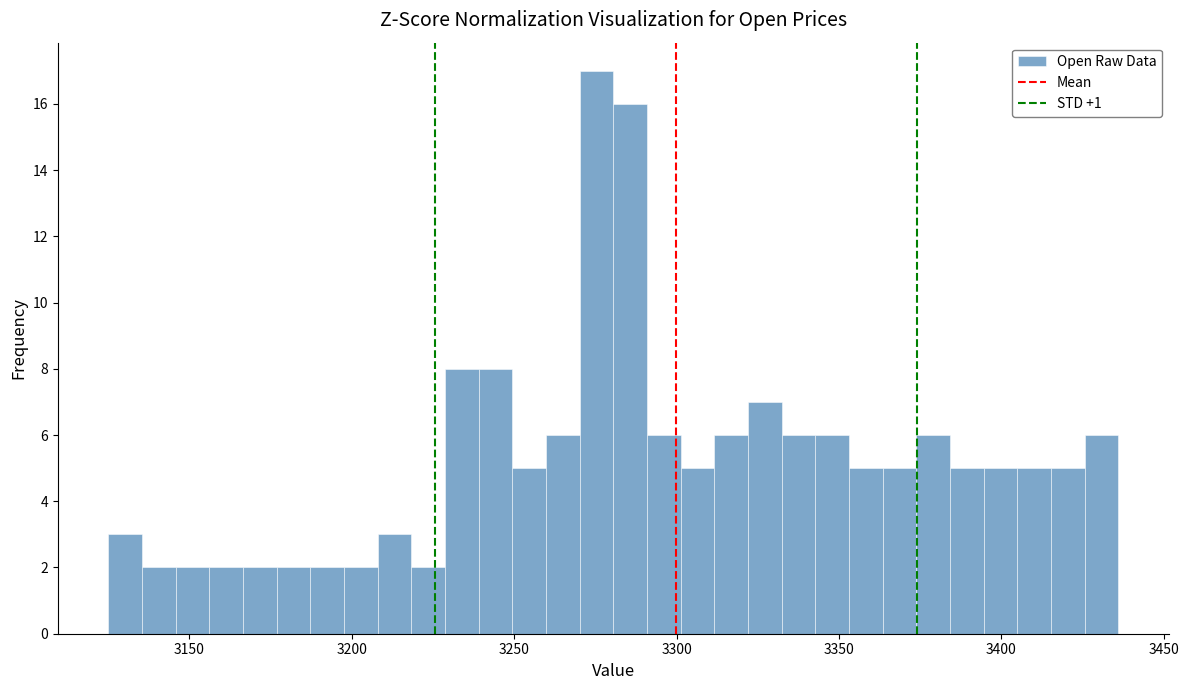

Around what value on the x-axis is the tallest bar? Give the approximate position of its centre, as read against the axis.

3275